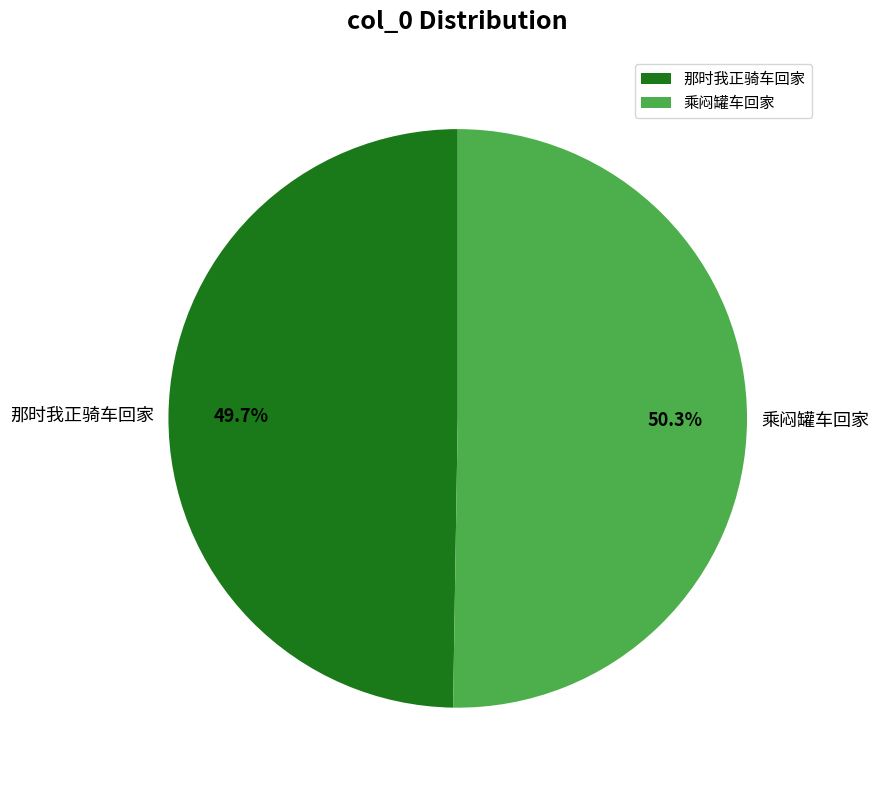

How much of the chart is everything except 乘闷罐车回家?

49.7%